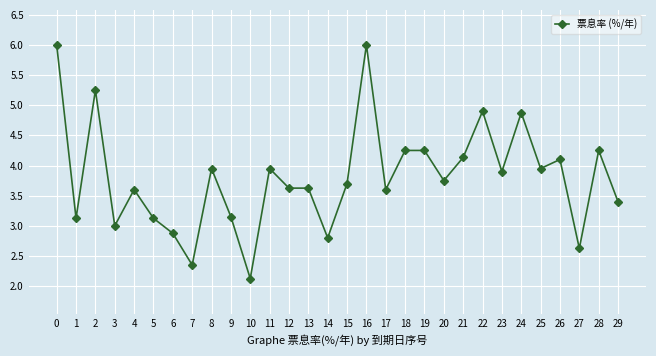

What is the difference between the values at 2 and 25?

1.3